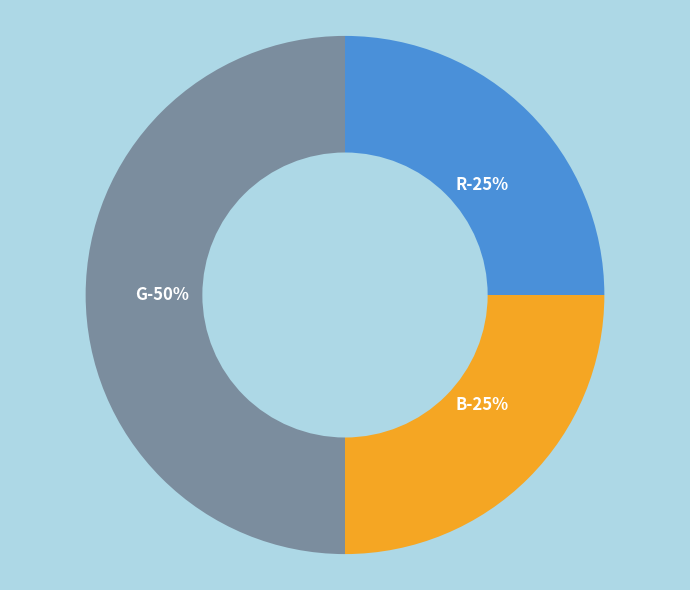

Does B represent more than half of the total?

No